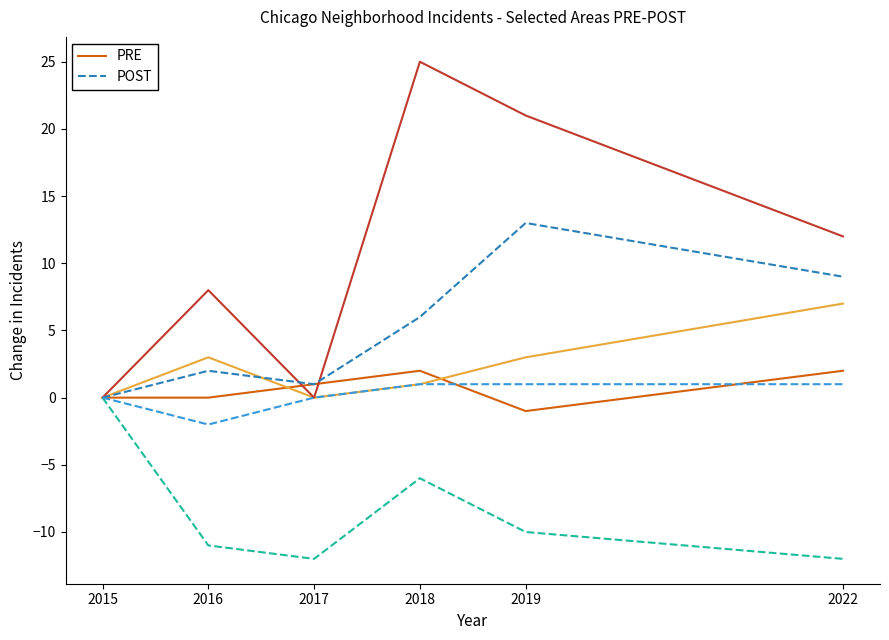

At which category does the chart reach its peak across all series?

2019